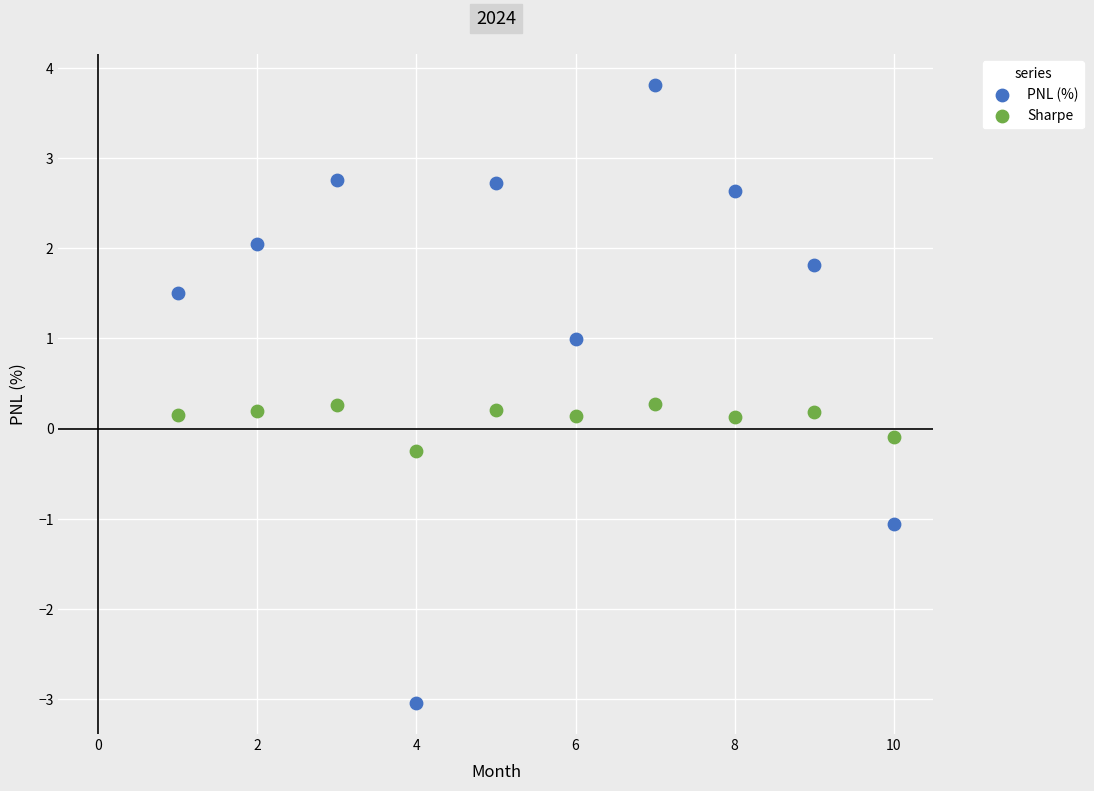

Which series has the largest Y range (max minus min)?

PNL (%)